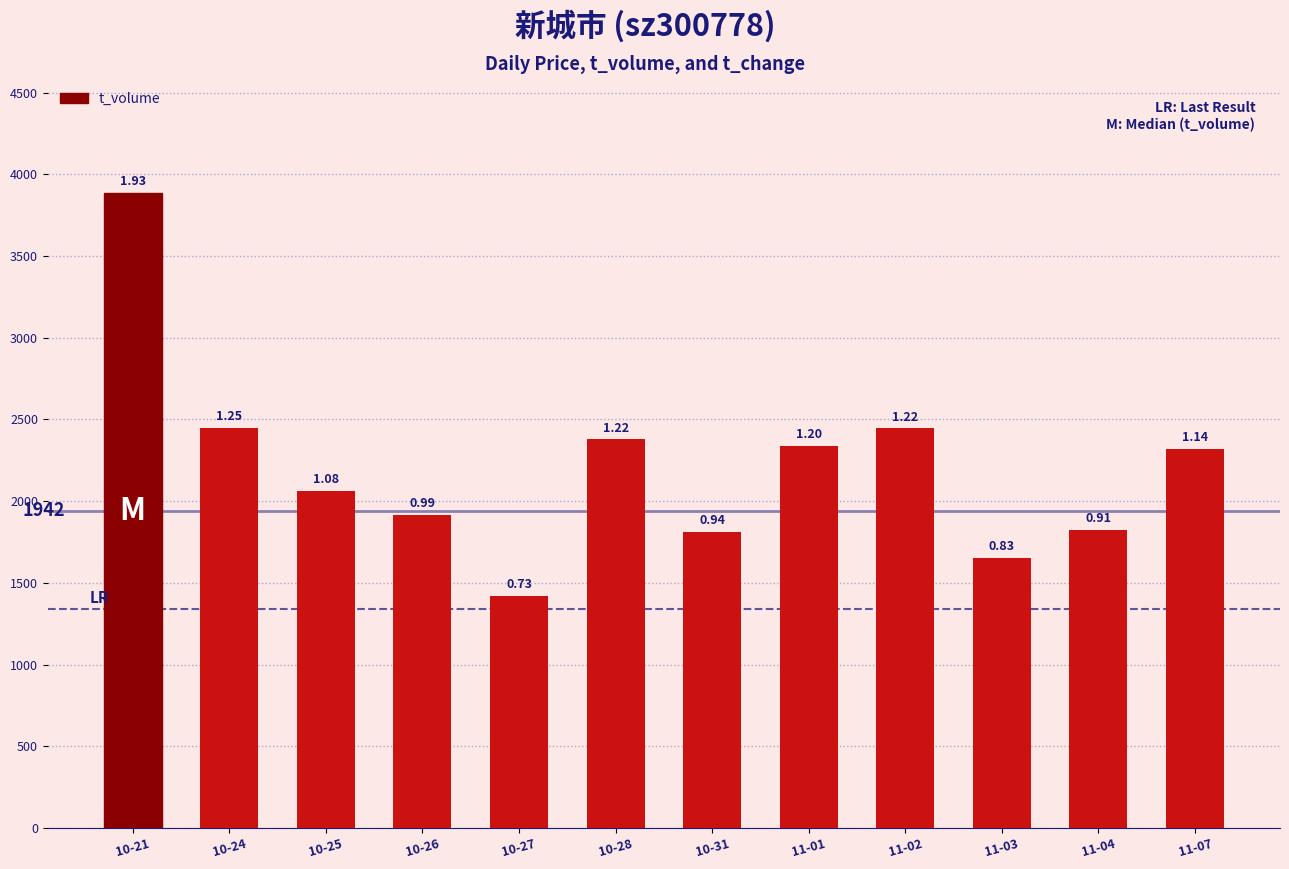

What is the maximum value shown in the chart?

3885